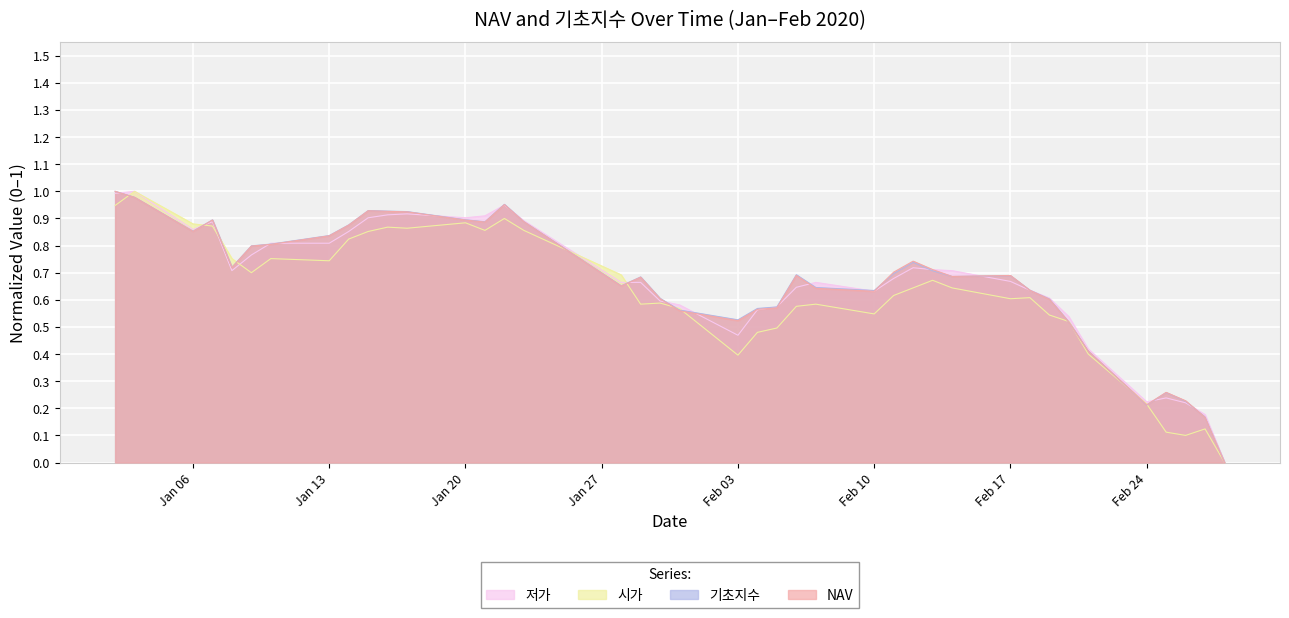

Does the chart display data point markers on the line(s)?

No